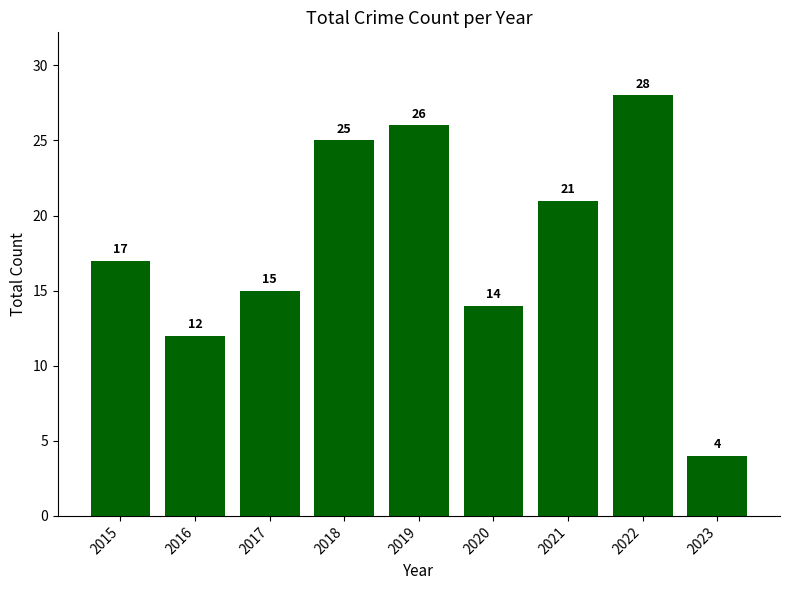

How many bars are there in total?

9